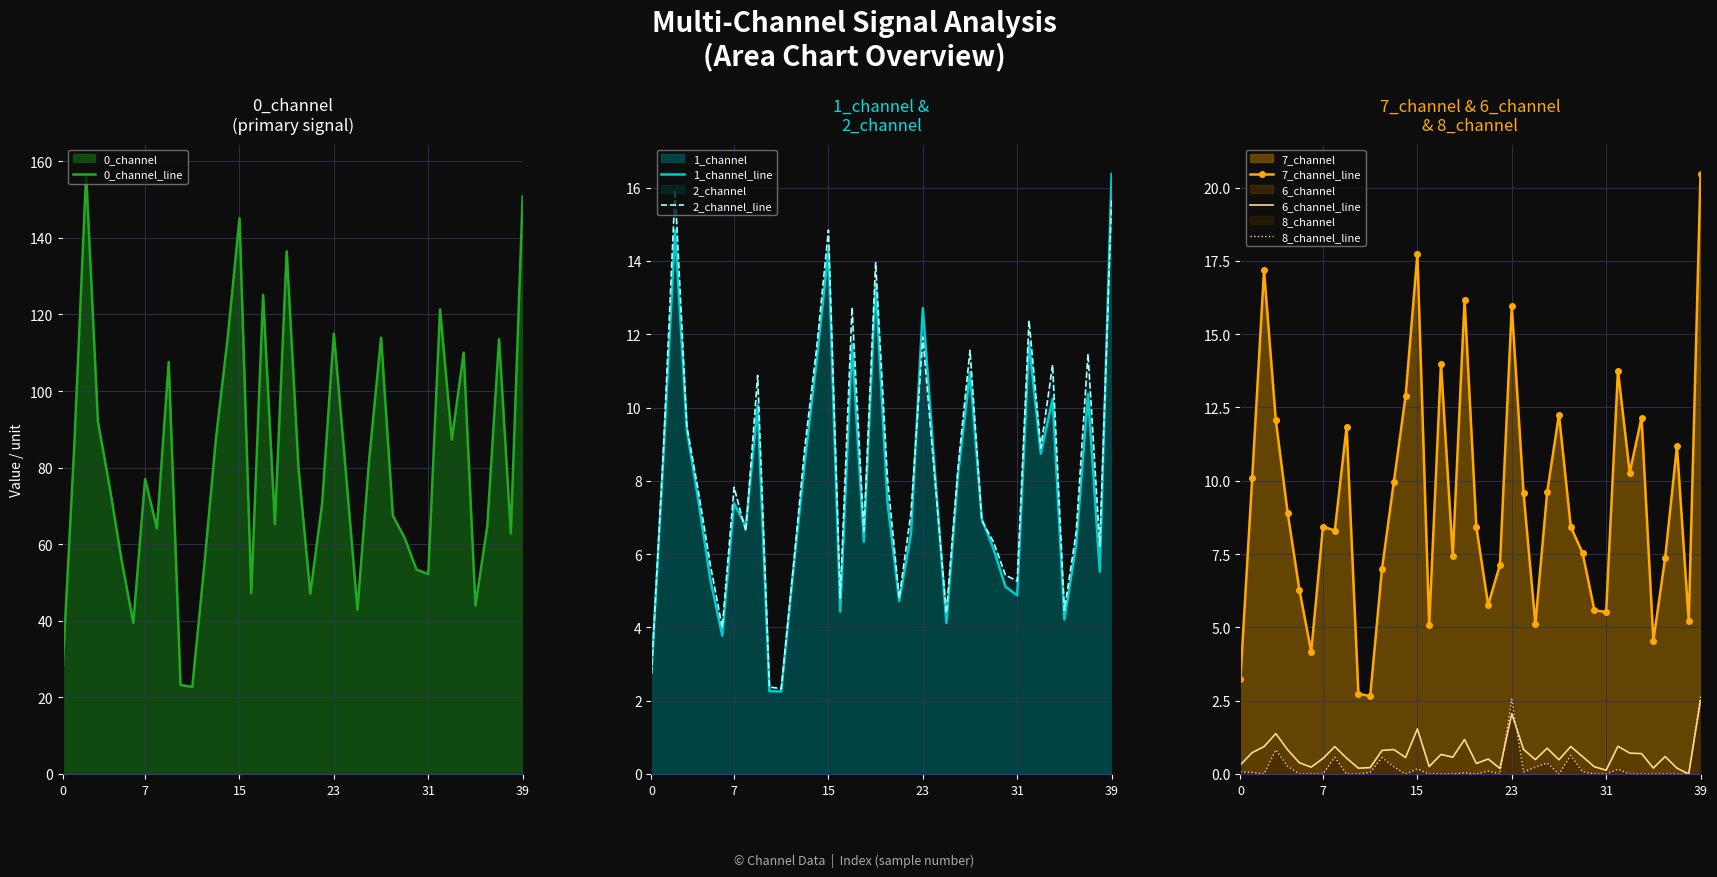

What is the difference between the maximum and minimum values in the 0_channel_line series?

134.0